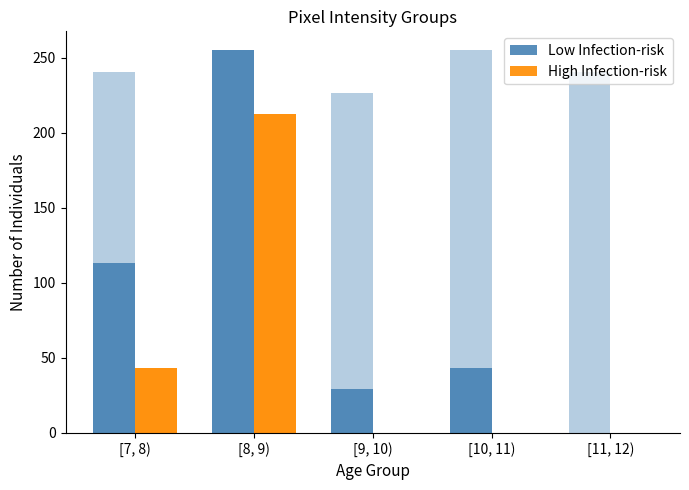

At which label does Low Infection-risk reach its minimum?

[11, 12)